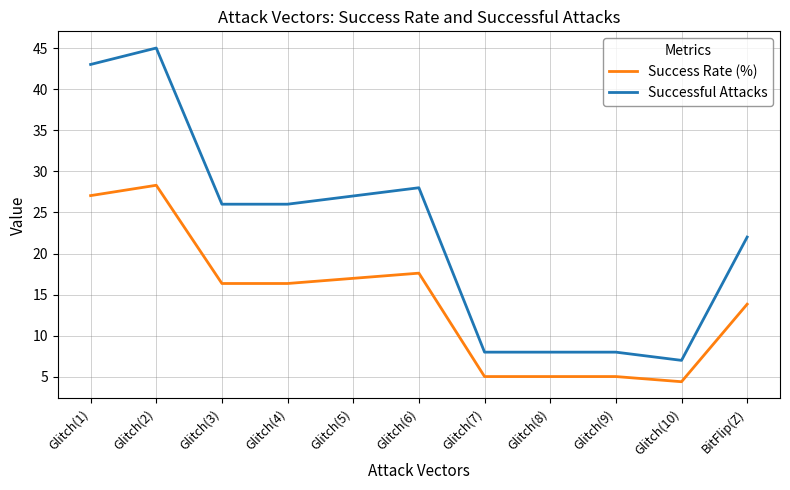

What is the average value of the Successful Attacks series?

22.5